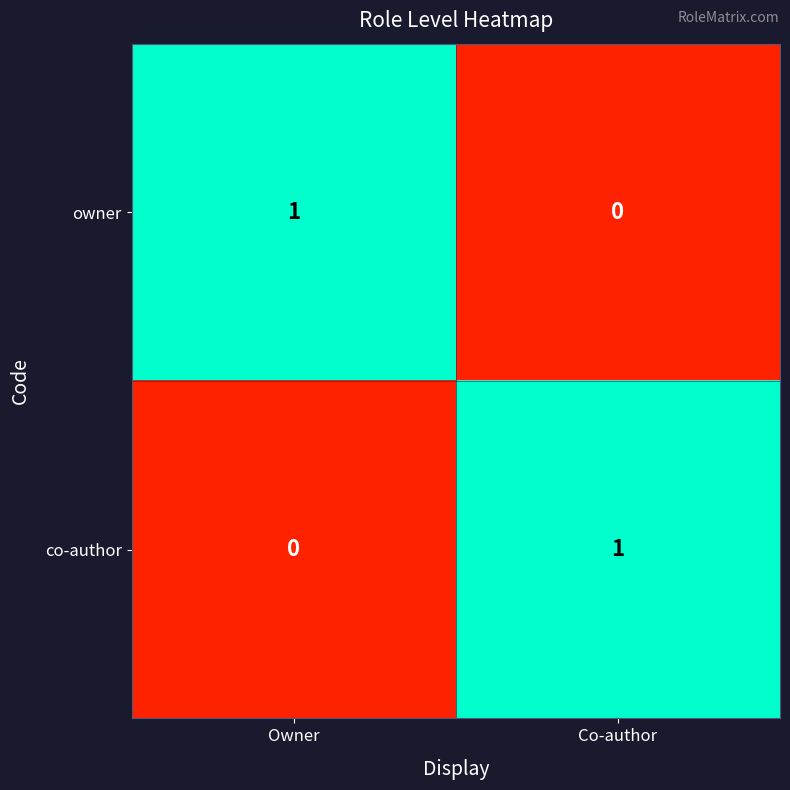

The co-author series shows 0 at Owner. True or false?

True